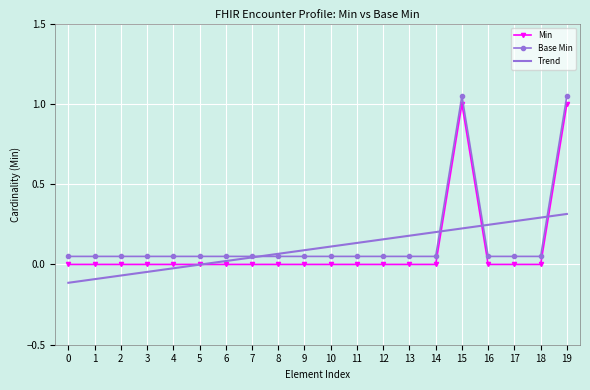

What is the highest value of the Min series?

1.0